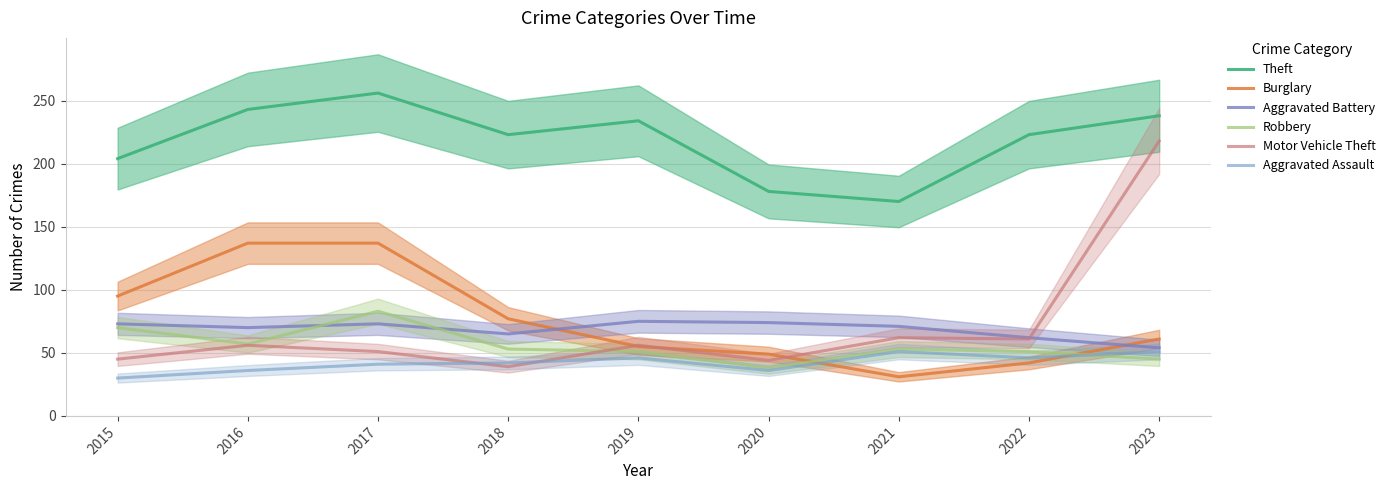

What is the minimum value for Theft?

170